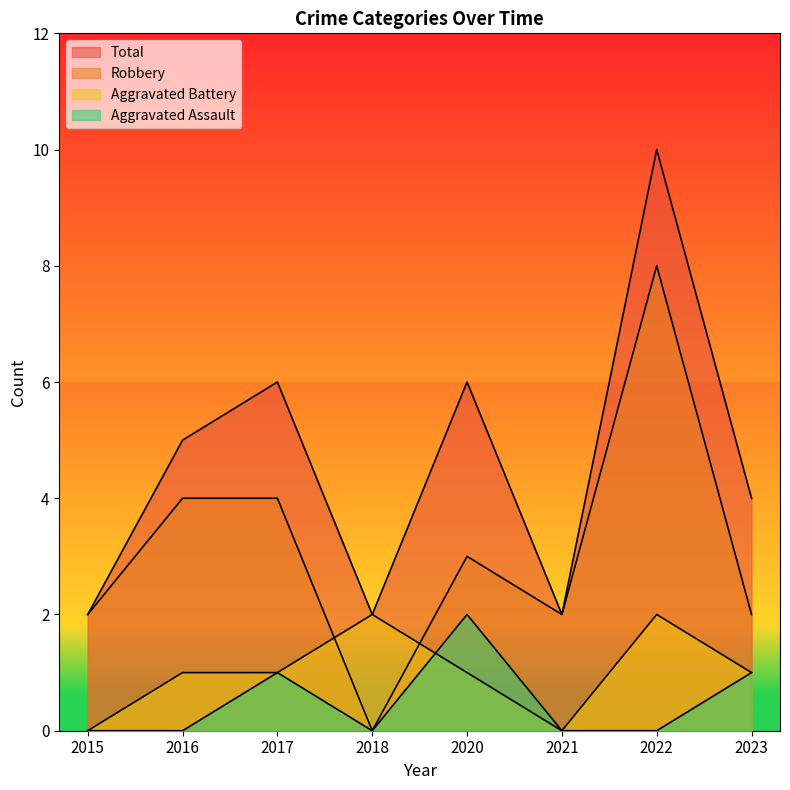

Count the Total values in the range 2 to 6.

7